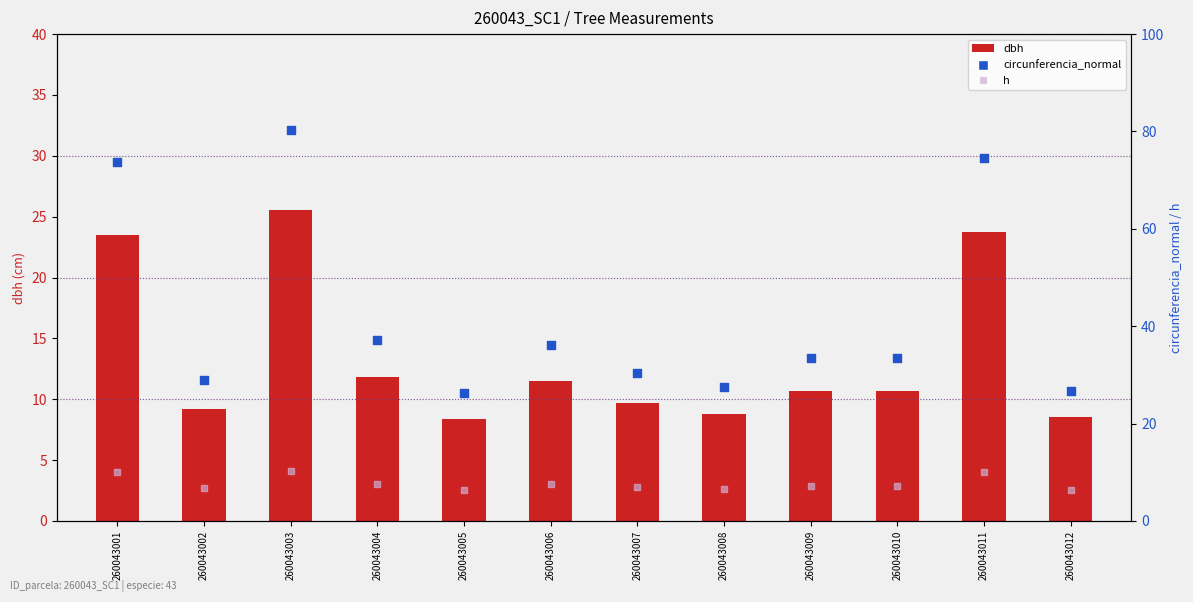

Which series contains the highest Y value?

circunferencia_normal